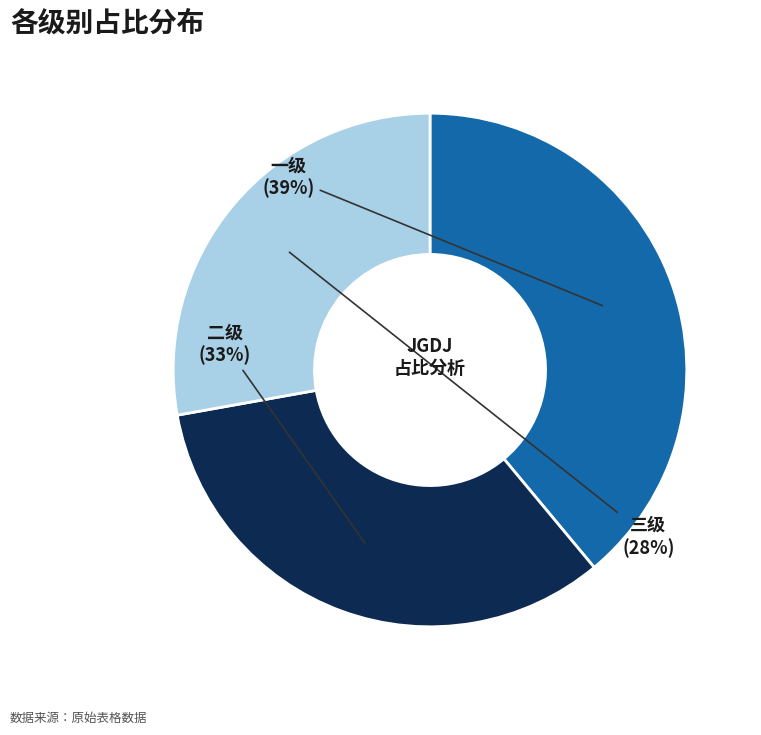

Between 二级 and 三级, which is larger?

二级